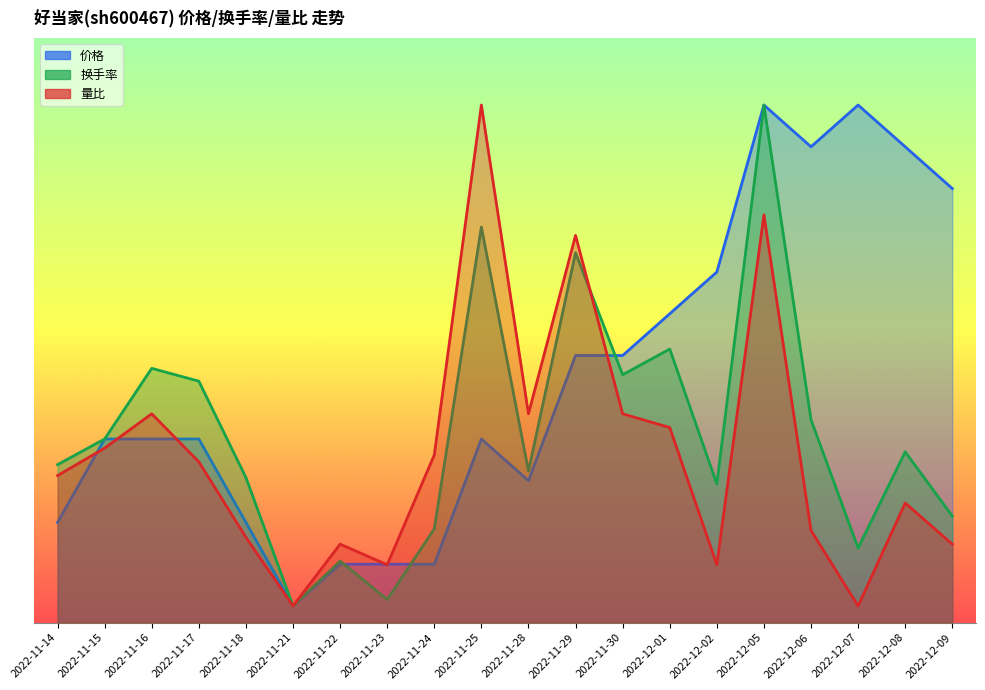

The 换手率 series shows 2.3 at 2022-11-17. True or false?

False